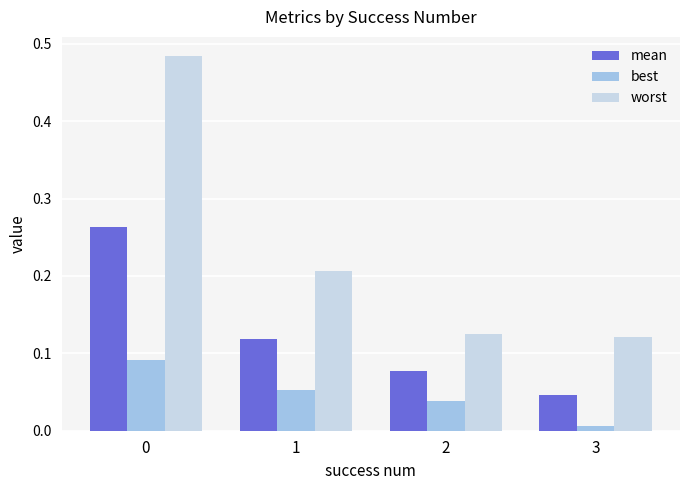

The value of worst at 1 is 0.1. True or false?

False